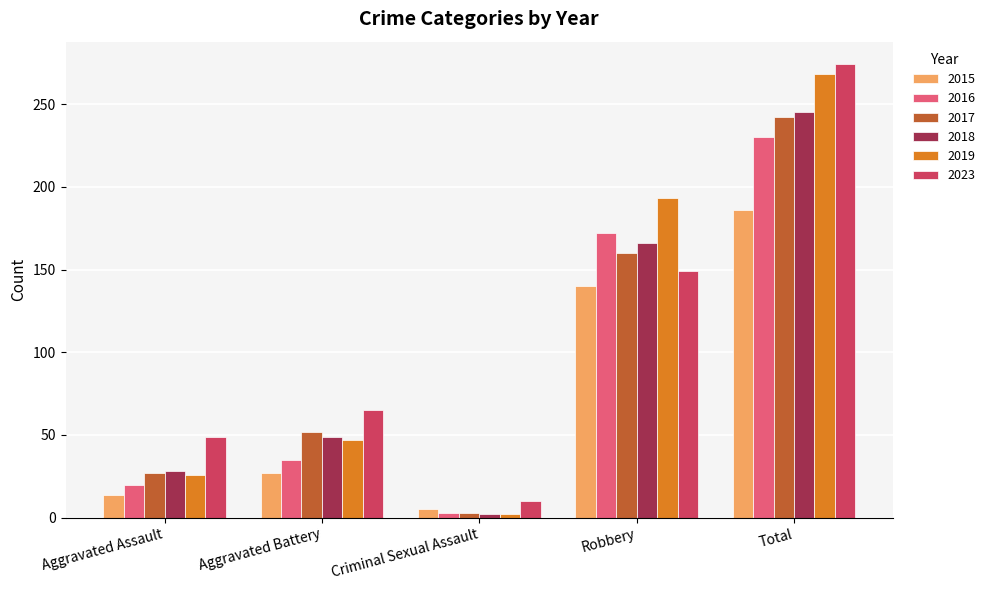

Read the 2017 value at Aggravated Assault.

27